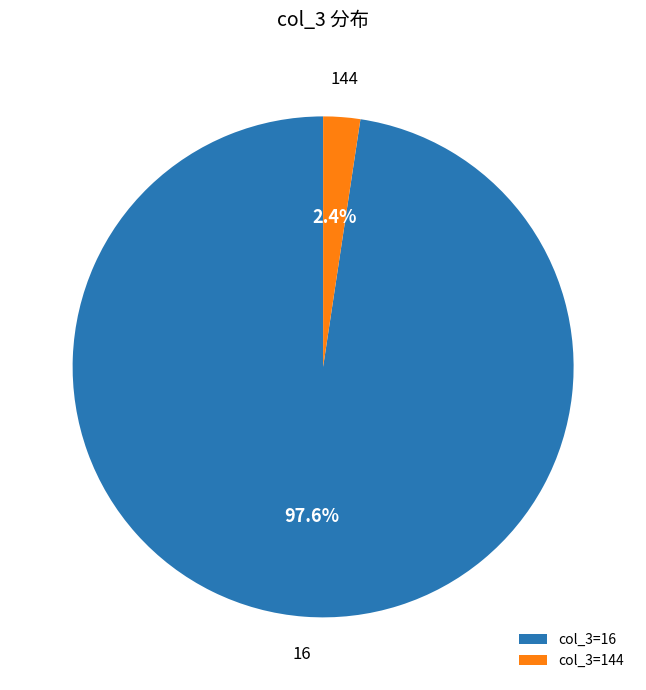

Which has a higher value, col_3=144 or col_3=16?

col_3=16